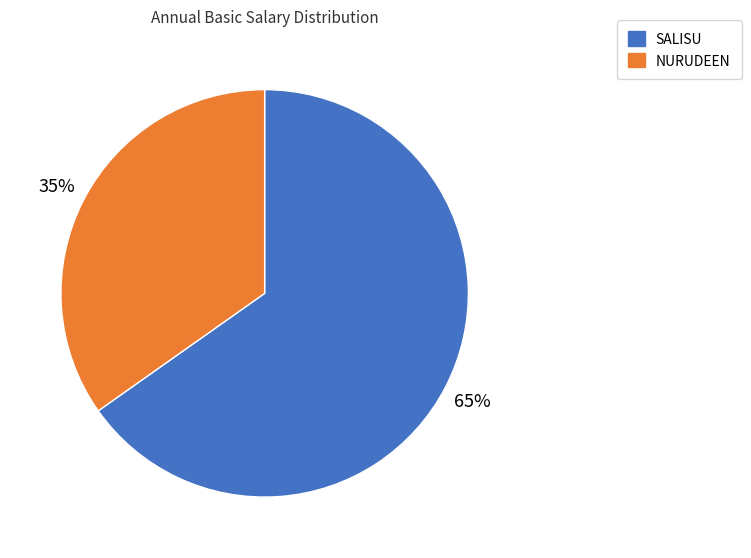

Which category has the smallest portion of the pie?

NURUDEEN